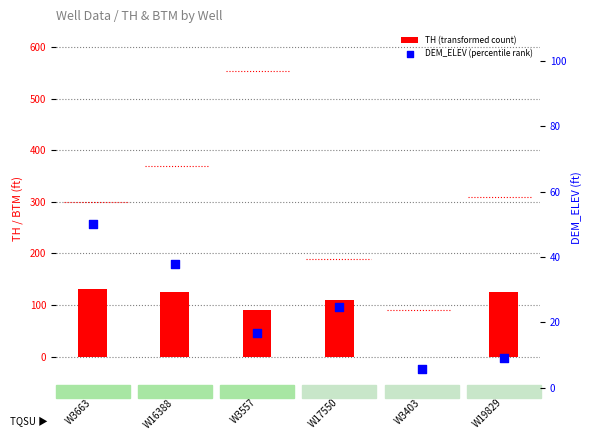

Which series contains the highest Y value?

TH (transformed count)